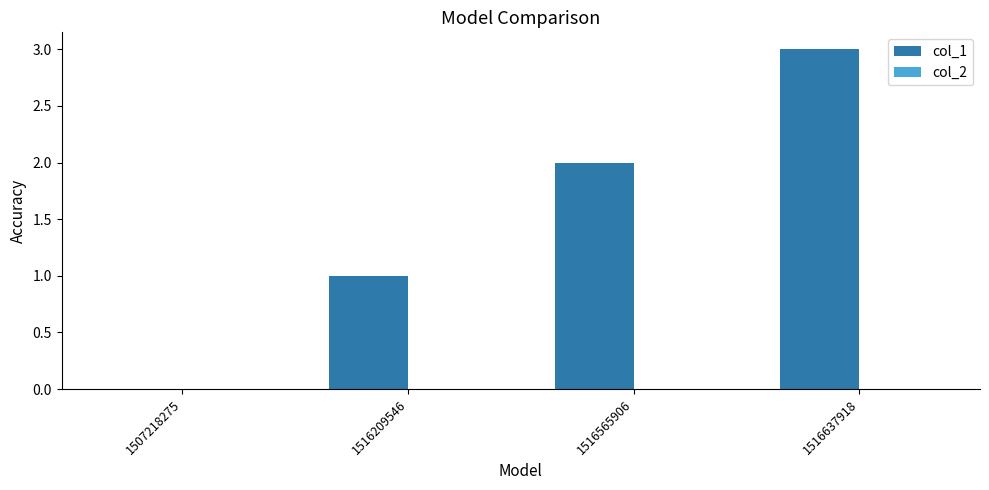

What is the sum of all values?

6